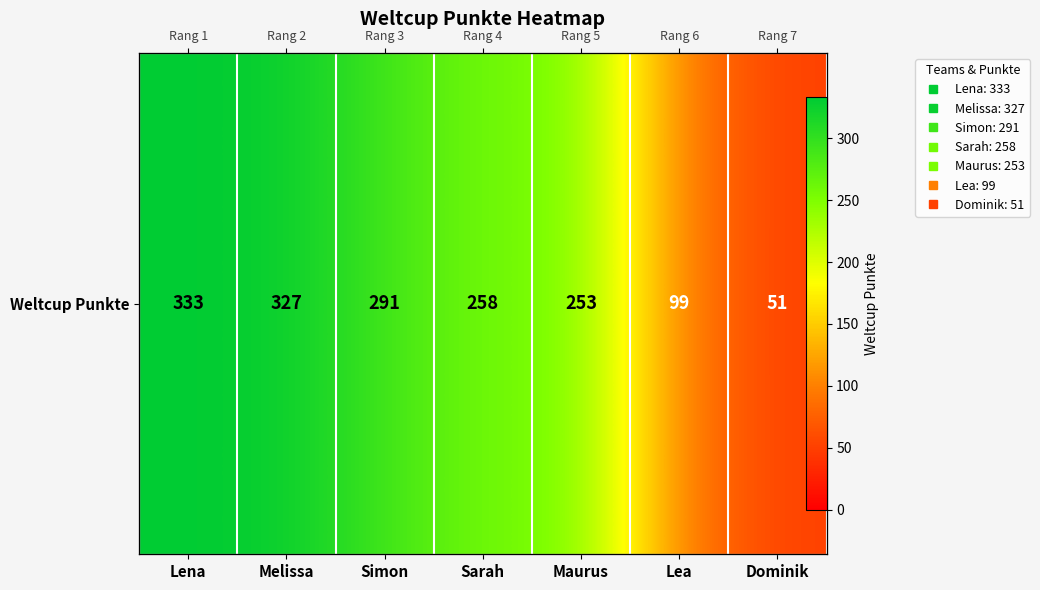

The value at Maurus is 71. True or false?

False